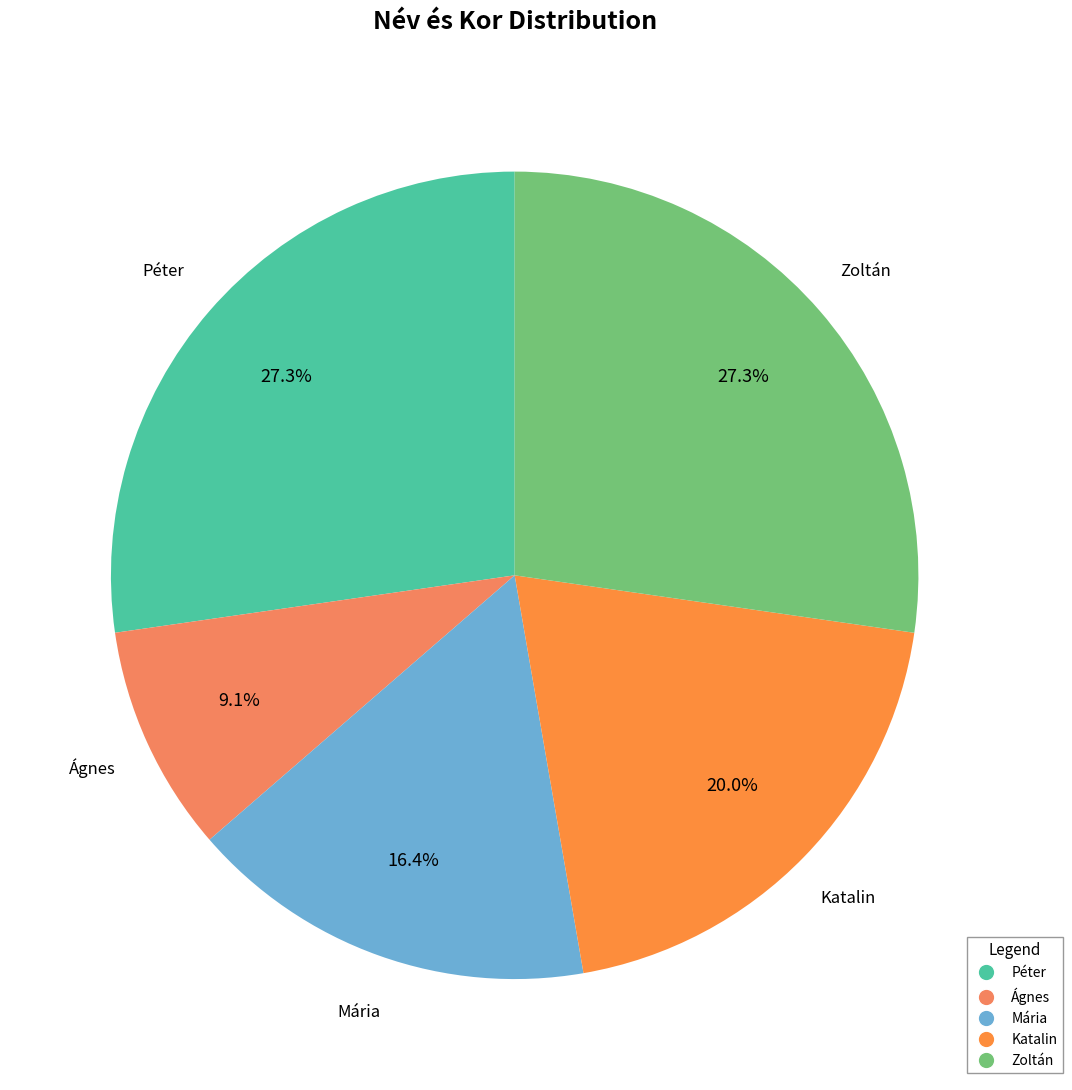

To the nearest percent, what percentage of the pie is Katalin?

20%